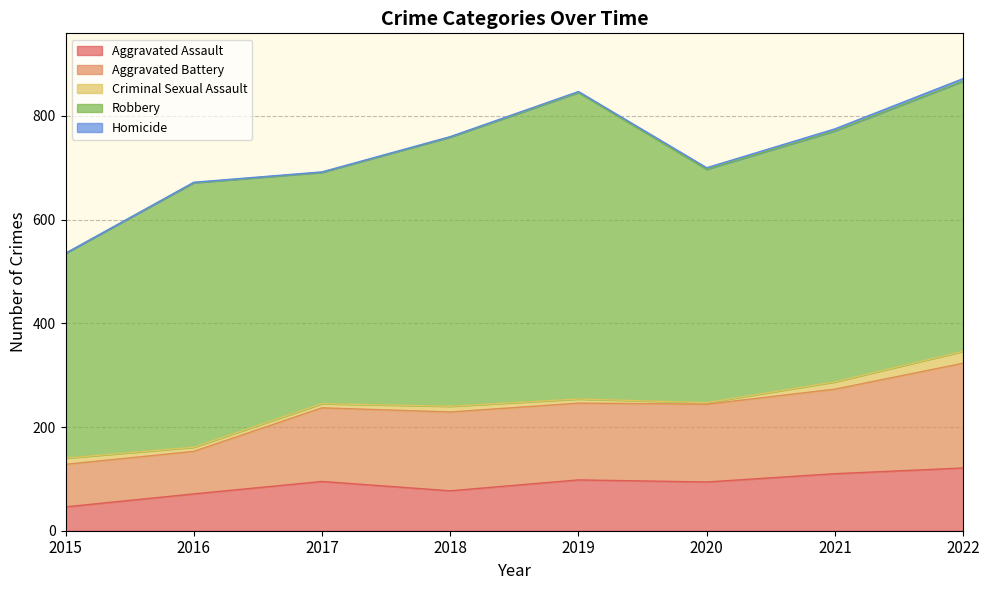

What is the spread (max minus min) of values at 2017?

445